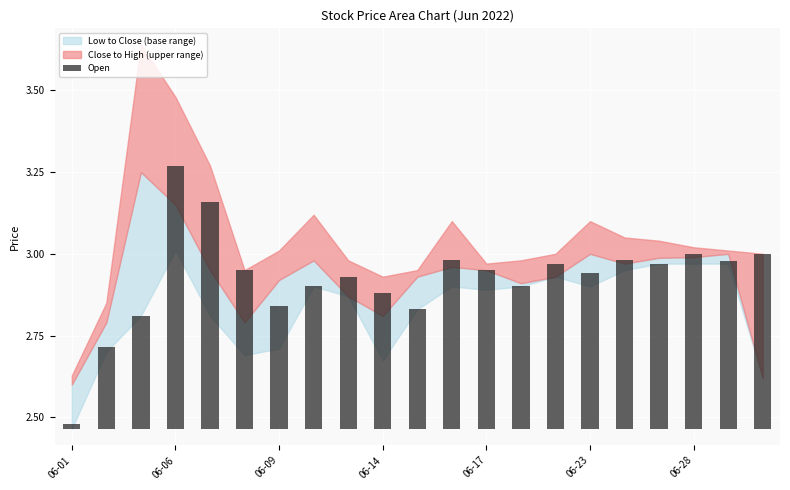

What is the difference between the values at 06-06 and 18?

0.3